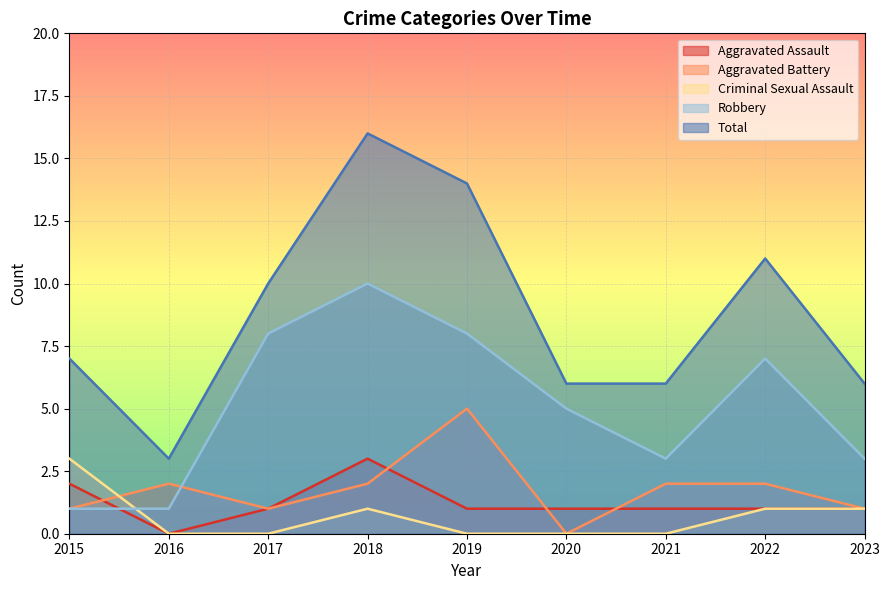

What is the greatest value displayed?

16